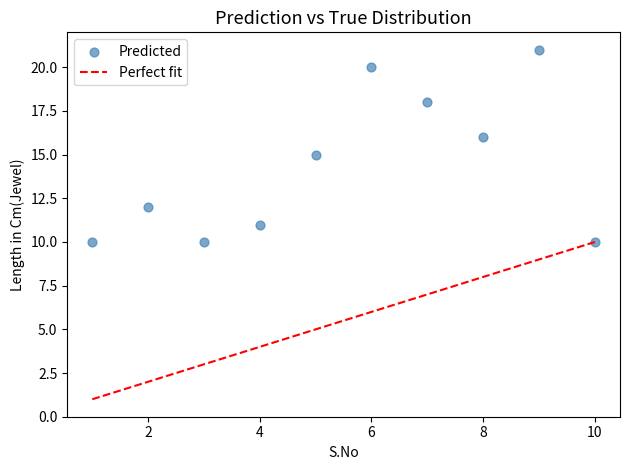

What is the average Y value?

14